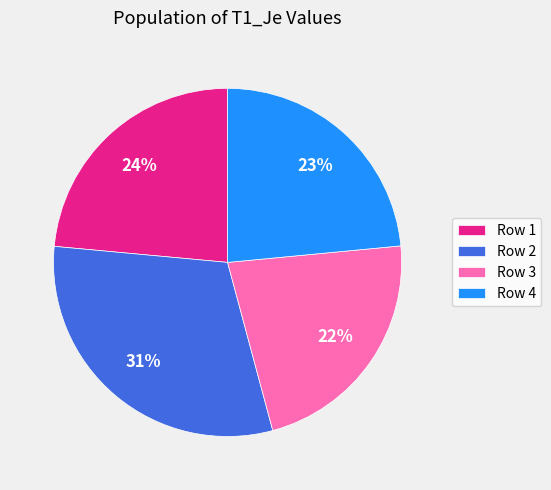

To the nearest percent, what percentage of the pie is Row 2?

31%